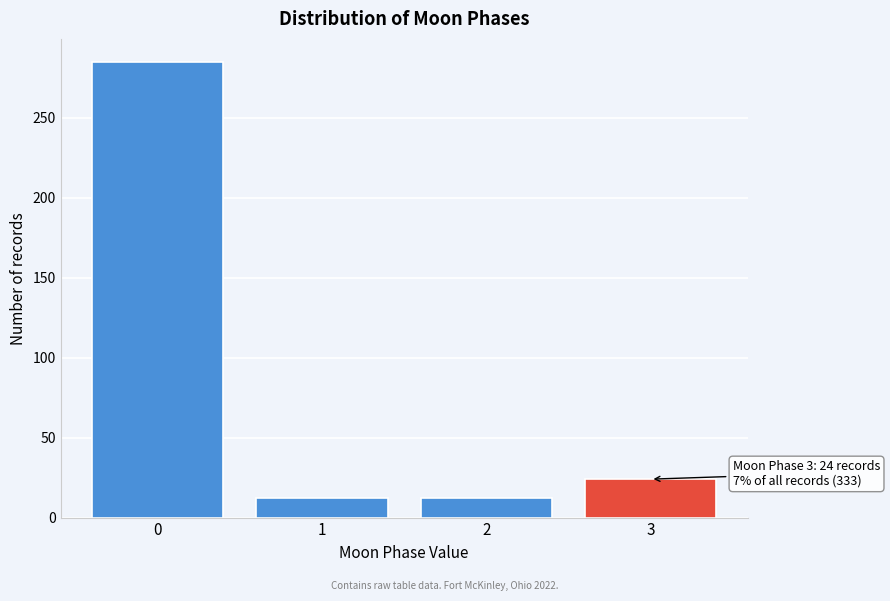

Reading right to left, extract all data points from this chart.

24	12	12	285